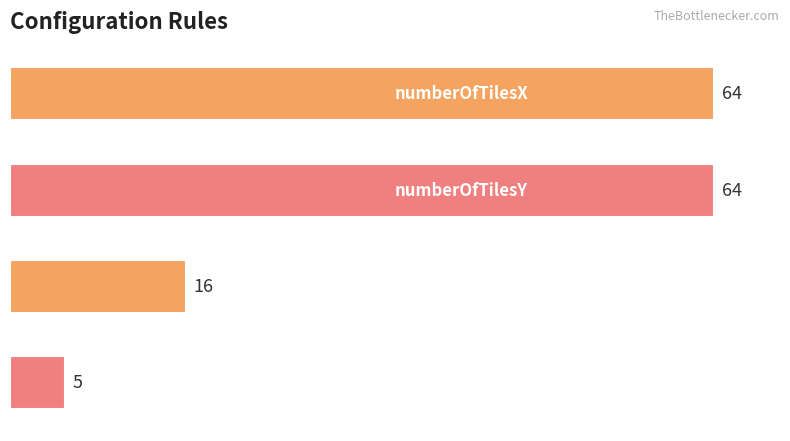

What is the minimum value shown in the chart?

5